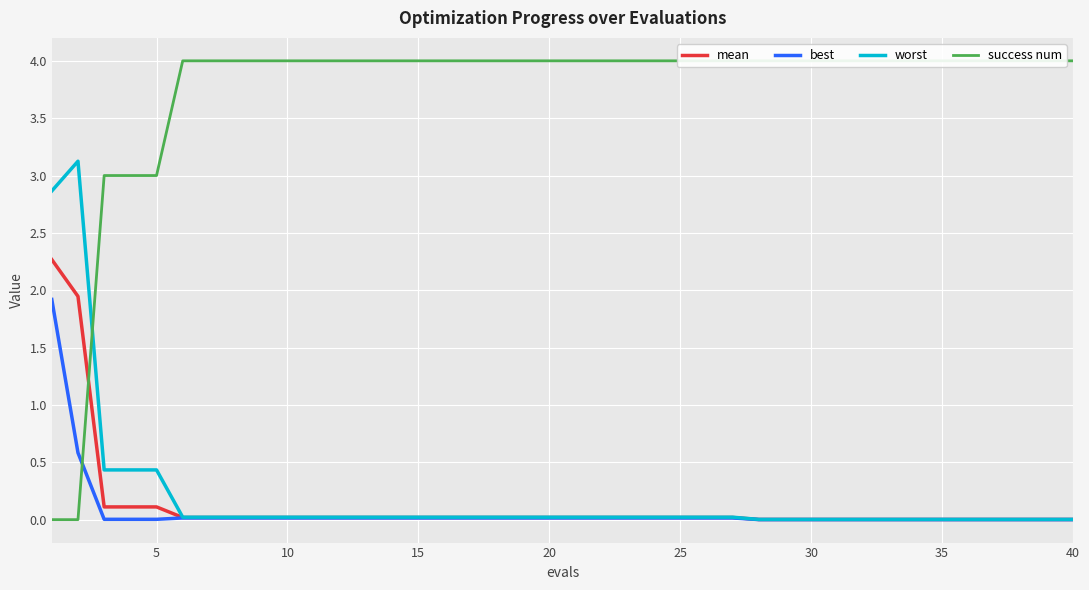

How many data points does each series have?

40